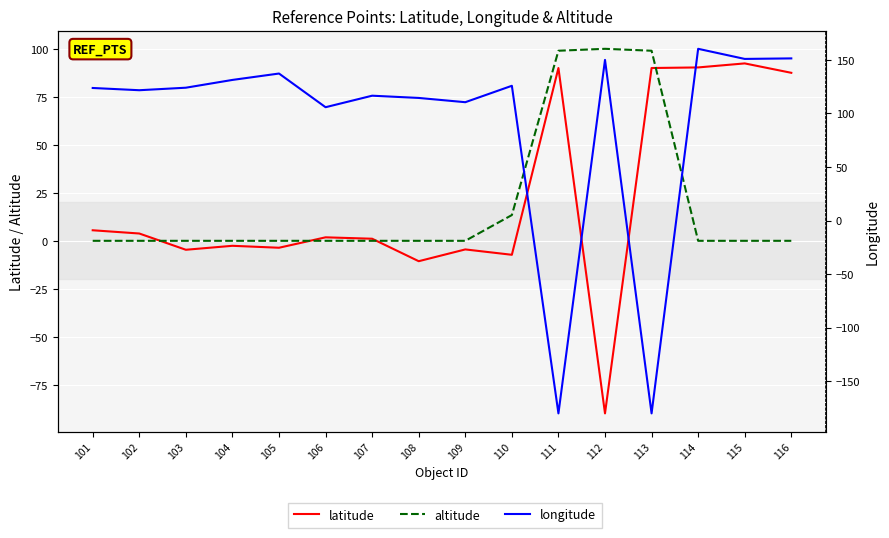

How many lines are shown in the chart?

3